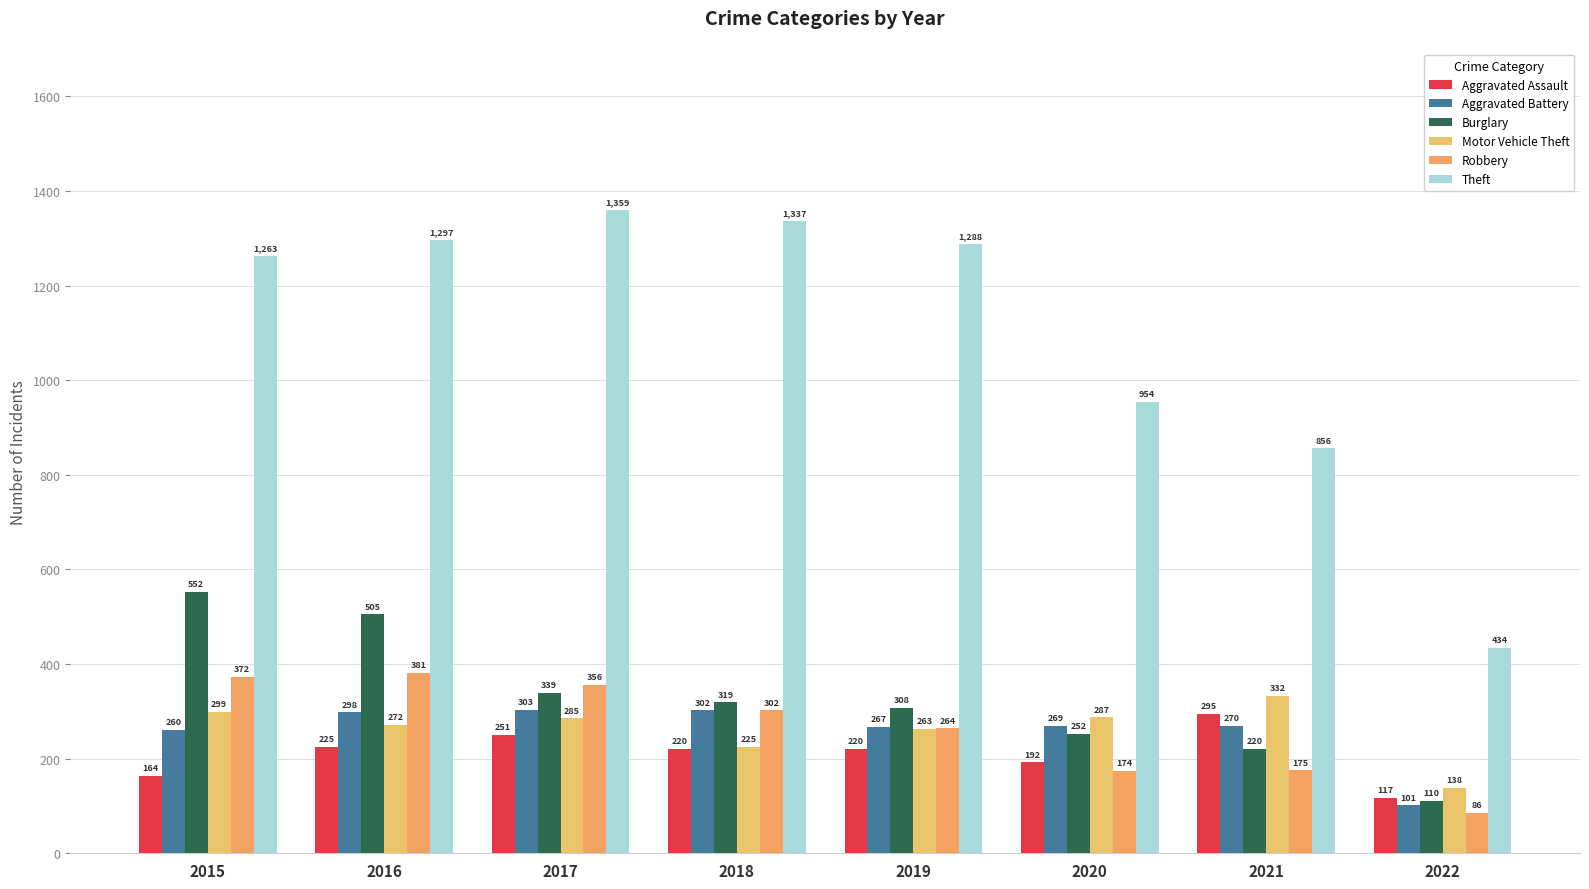

What value does the Motor Vehicle Theft series have at 2021, to the nearest 50?

350